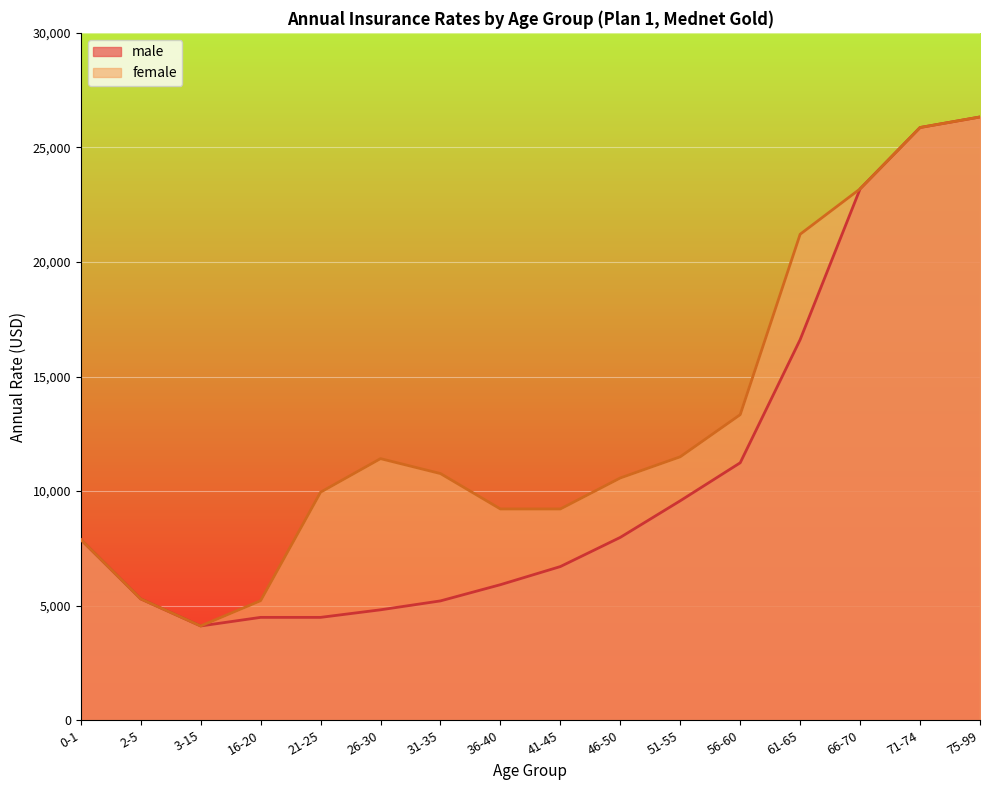

True or false: male and female cross at least once.

False